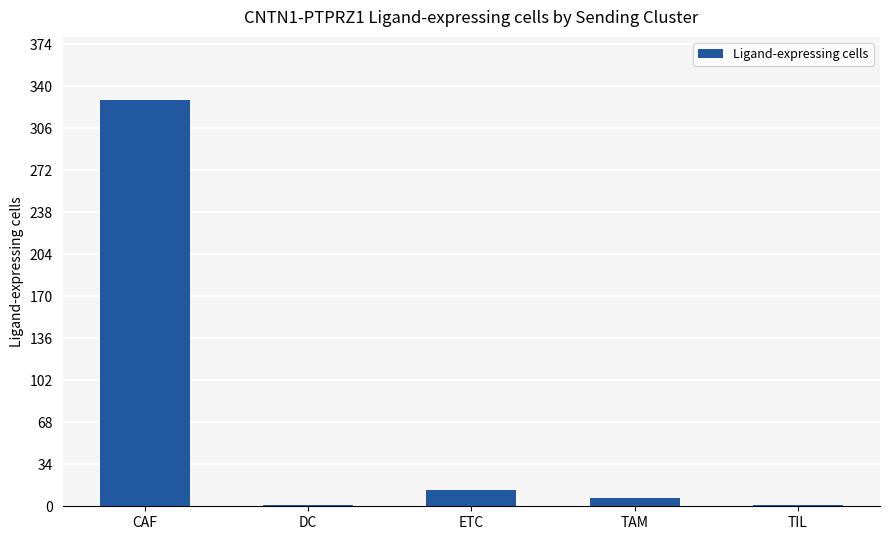

At which category does the chart reach its peak across all series?

CAF